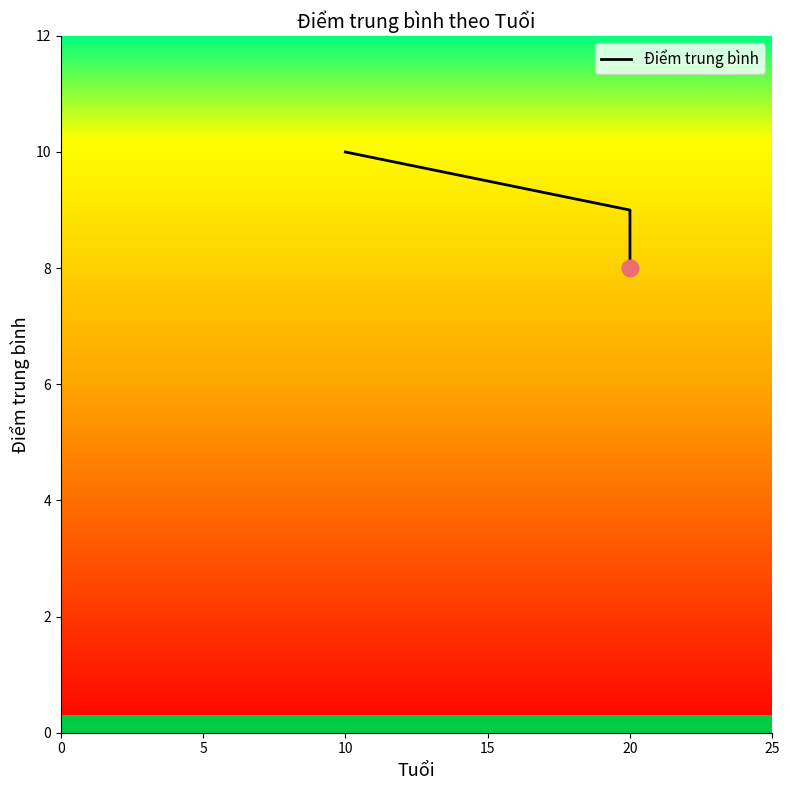

What is the average value?

9